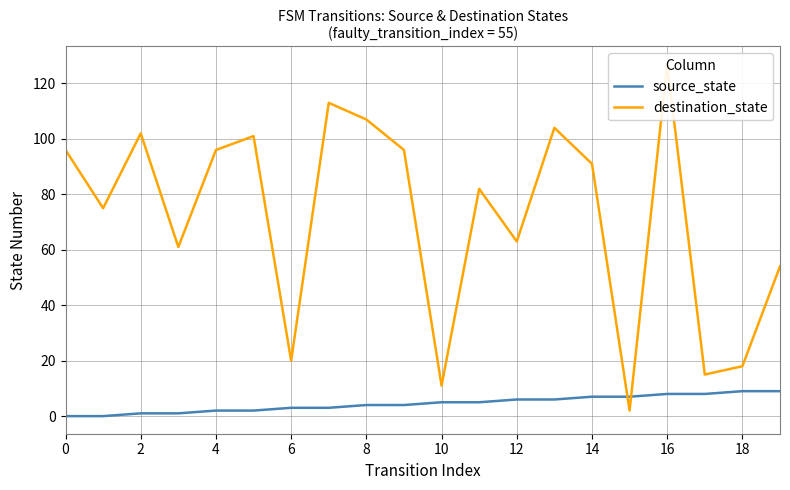

Is it true that source_state equals 9 at 18?

True